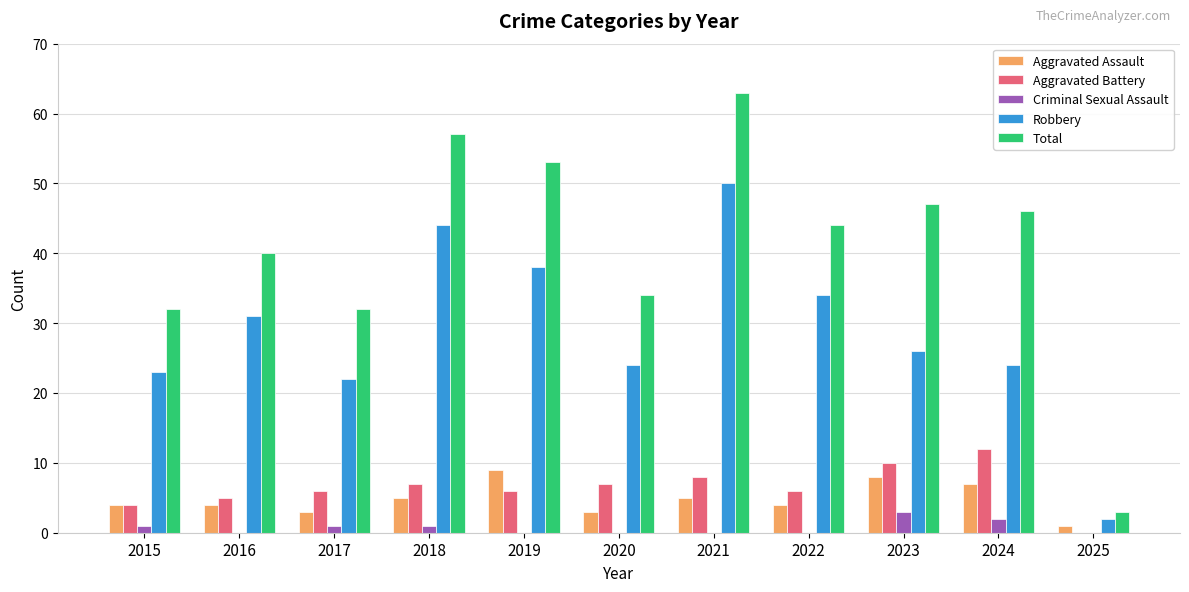

Which label corresponds to the largest value in the chart?

2021